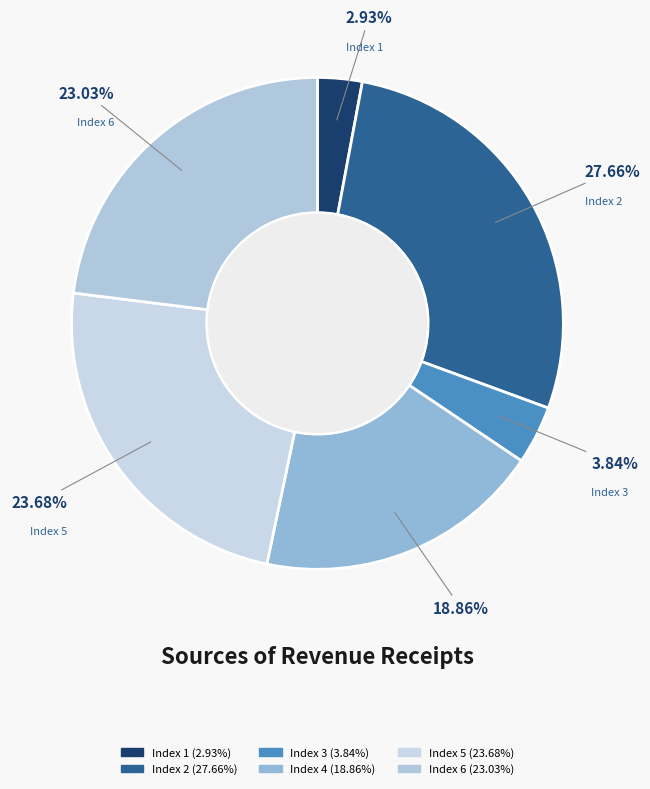

Does Index 4 account for over 50% of the chart?

No